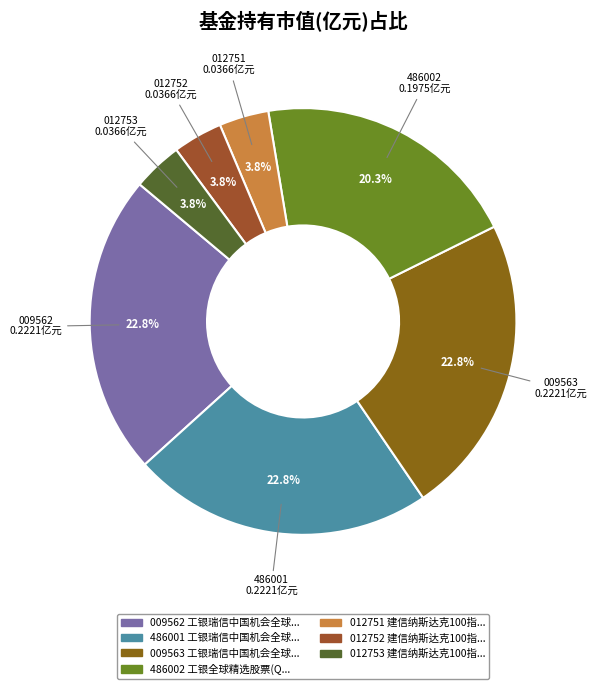

Is there a majority slice in this chart?

No